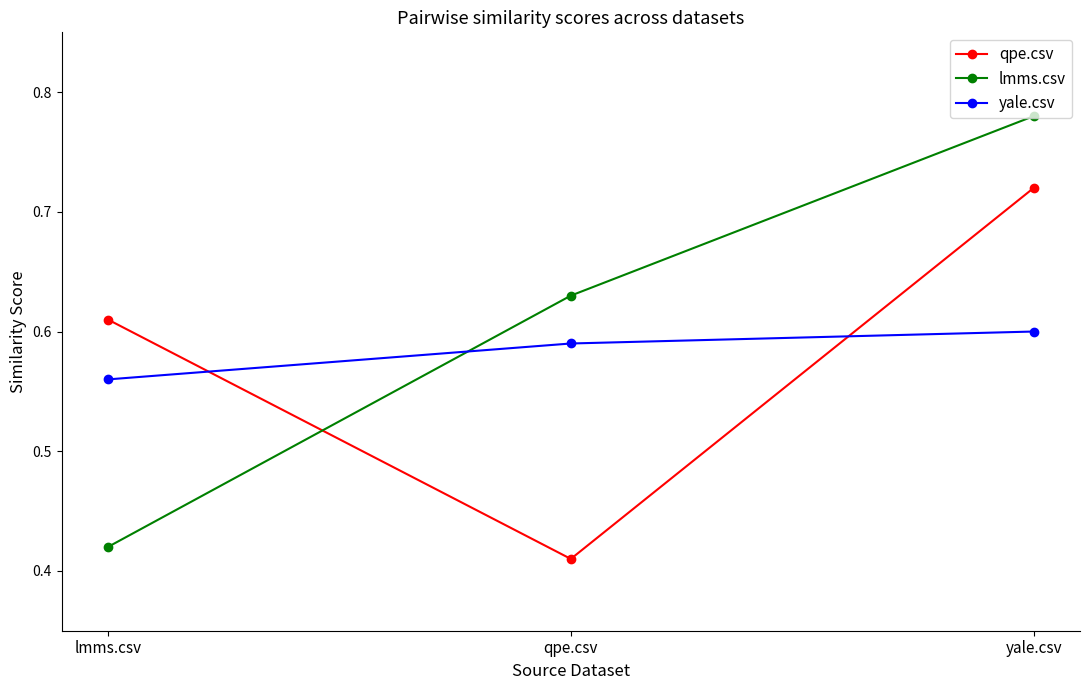

What is the label of the 1st point from the right?

yale.csv